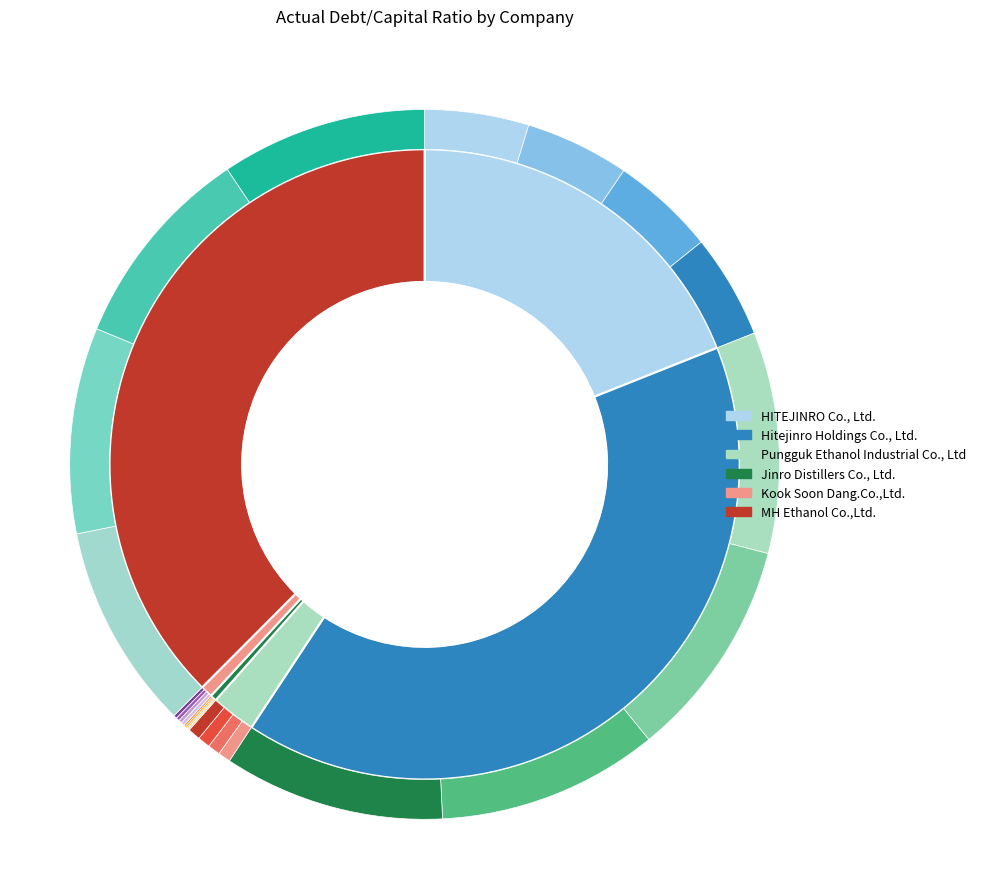

True or false: HITEJINRO Co., Ltd. accounts for 19% of the total.

True